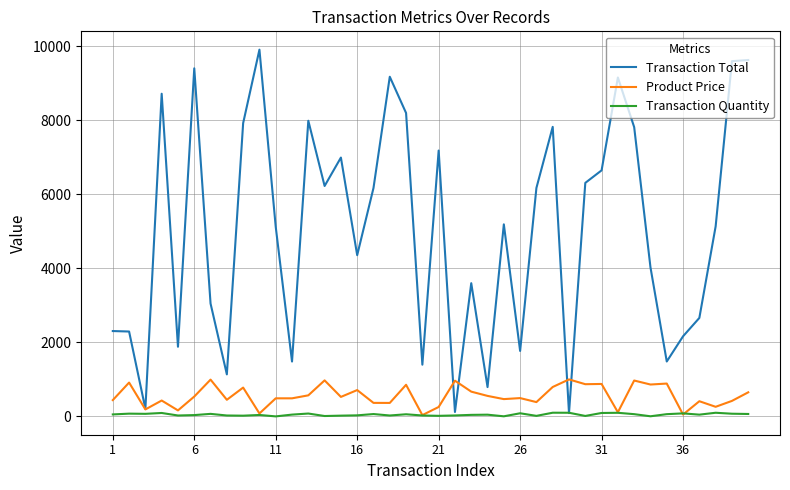

Which series has the largest total across all categories?

Transaction Total